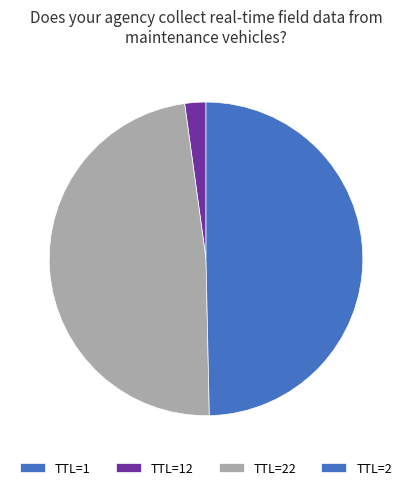

How many segments does this pie chart have?

4